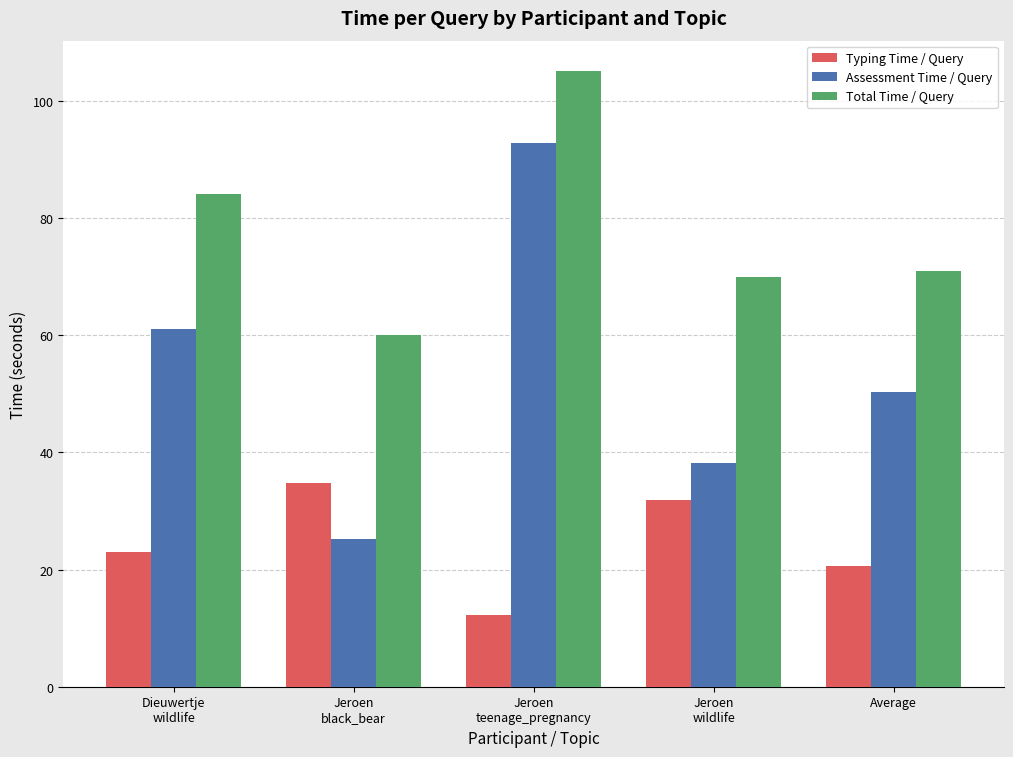

What position from the left is Dieuwertje
wildlife?

1